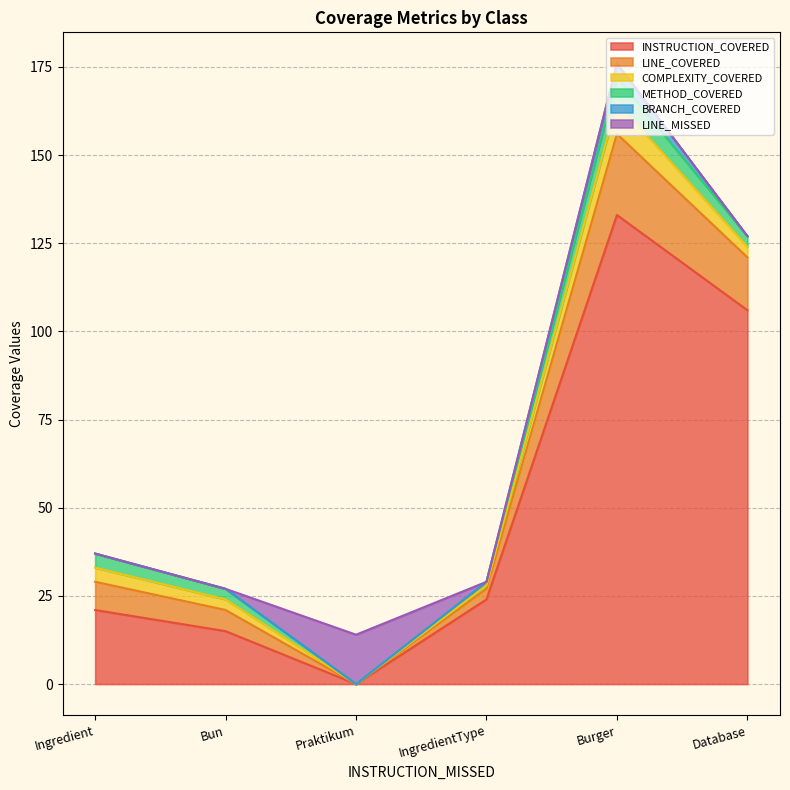

What are all the series names shown in the legend?

INSTRUCTION_COVERED, LINE_COVERED, COMPLEXITY_COVERED, METHOD_COVERED, BRANCH_COVERED, LINE_MISSED